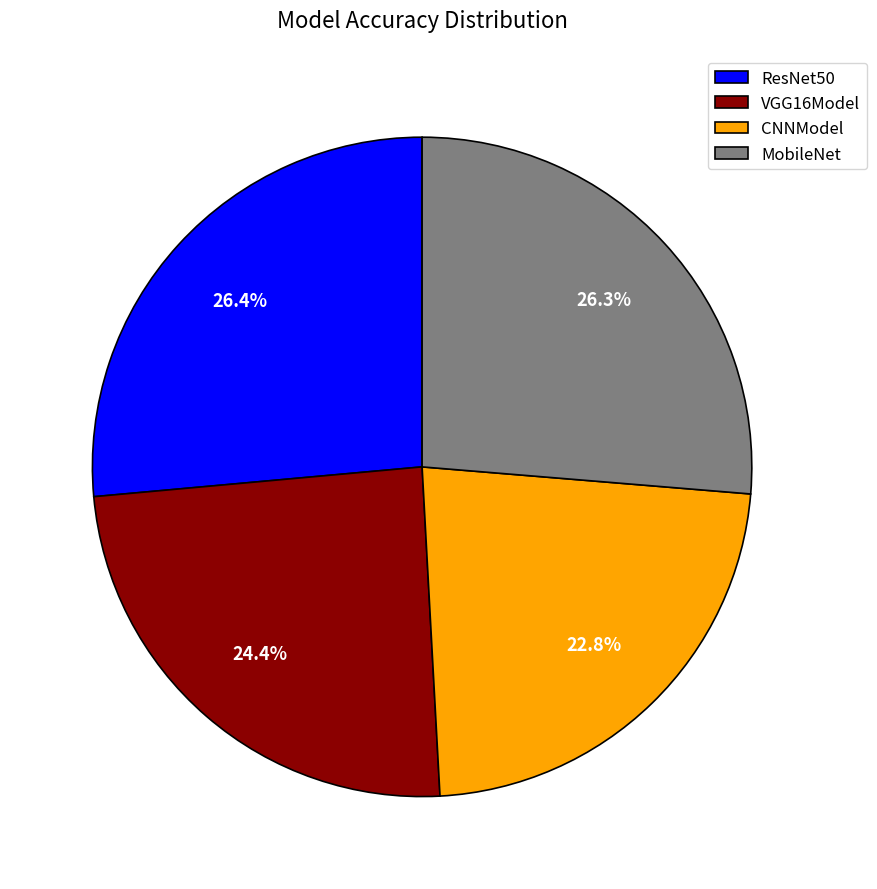

Is it true that MobileNet is 36% of the pie?

False